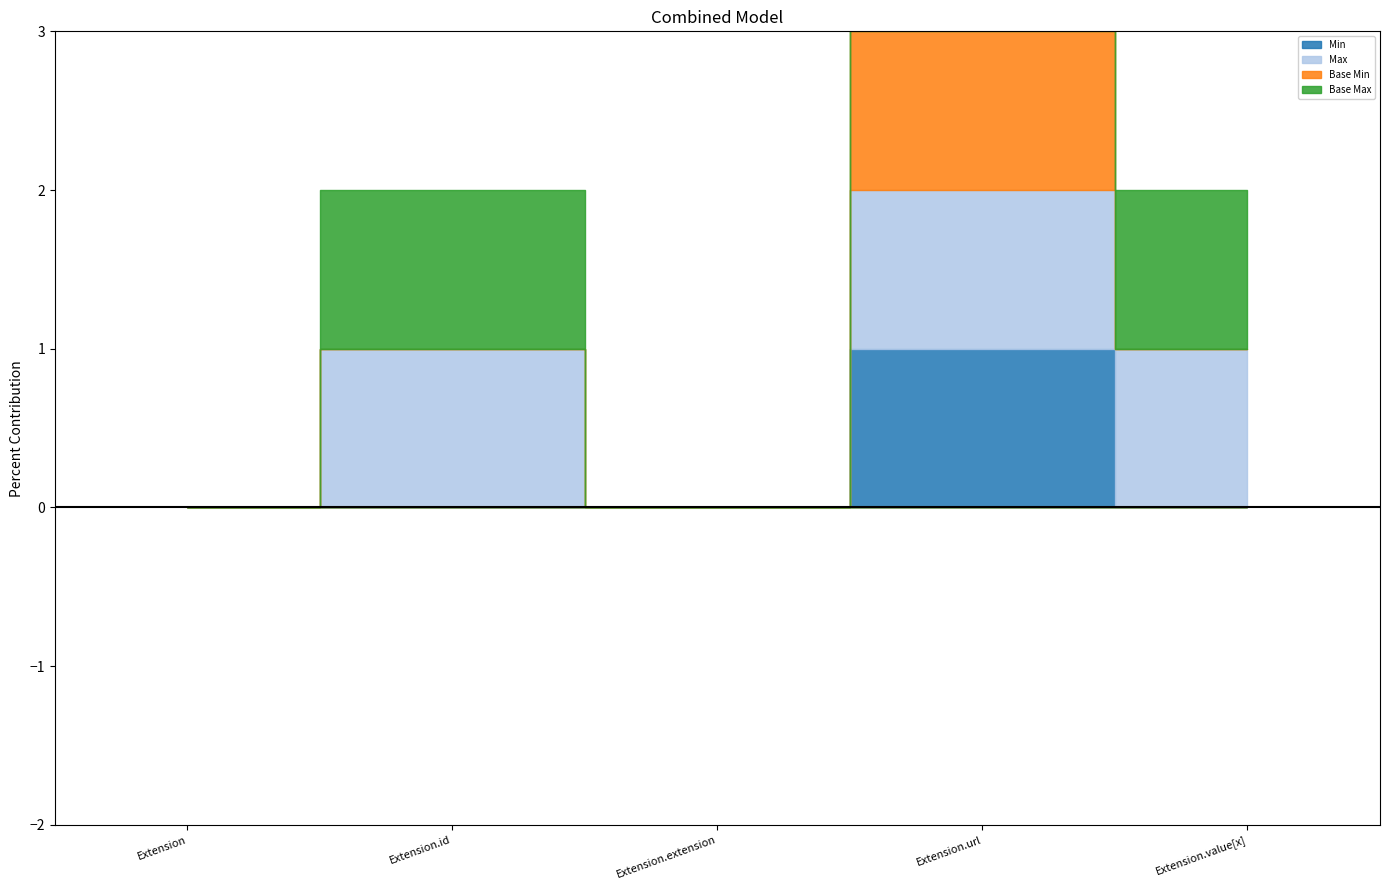

True or false: Base Max has a value of 0 at Extension.

True